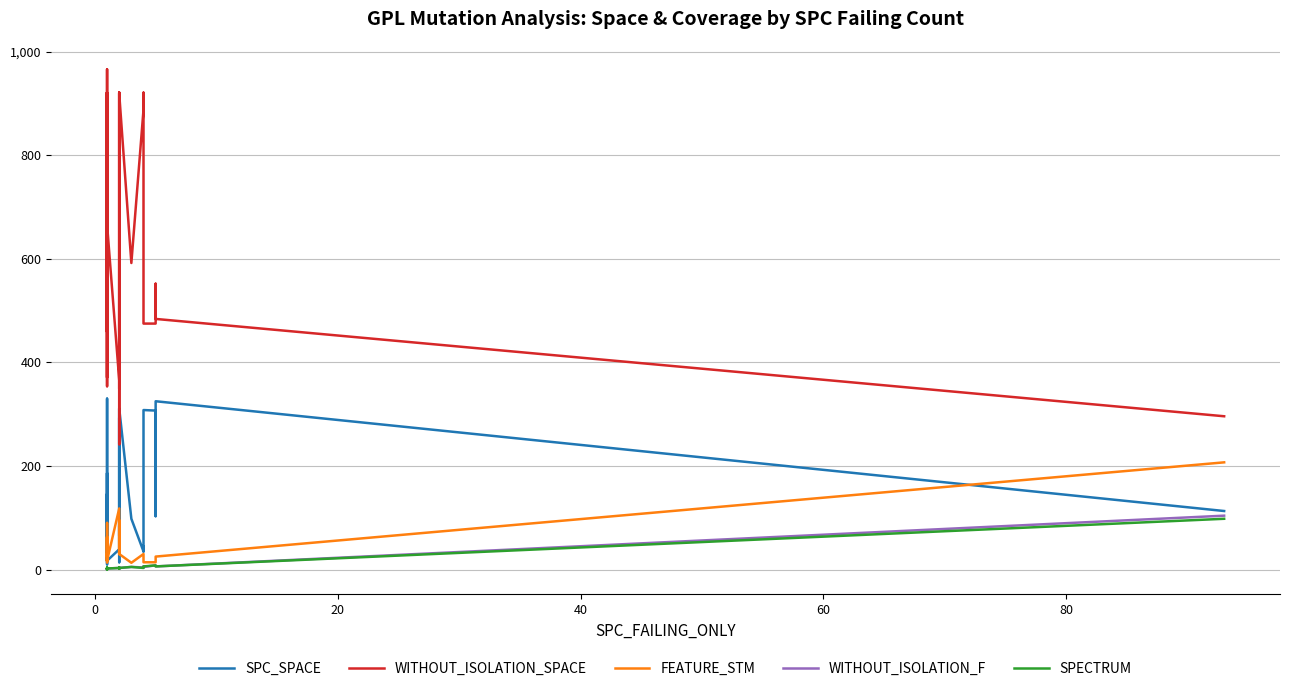

How many interior local peaks does the SPECTRUM series have?

6